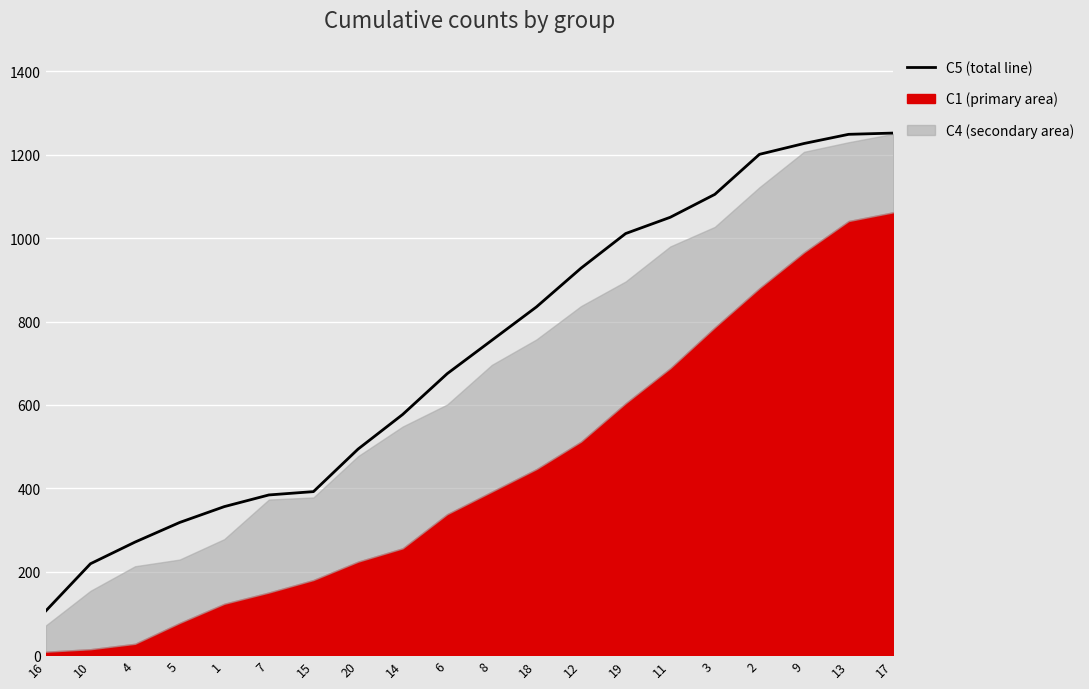

Reading left to right, list all the values displayed in this chart.

106	219	271	318	356	384	392	494	577	675	755	835	928	1011	1050	1105	1201	1227	1249	1252